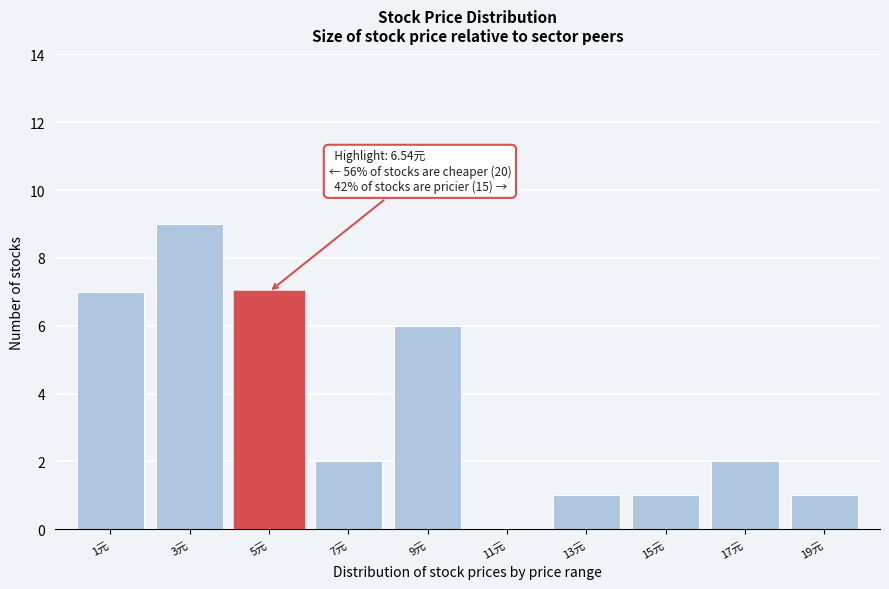

Reading left to right, list all the values displayed in this chart.

1元=7	3元=9	5元=7	7元=2	9元=6	11元=0	13元=1	15元=1	17元=2	19元=1